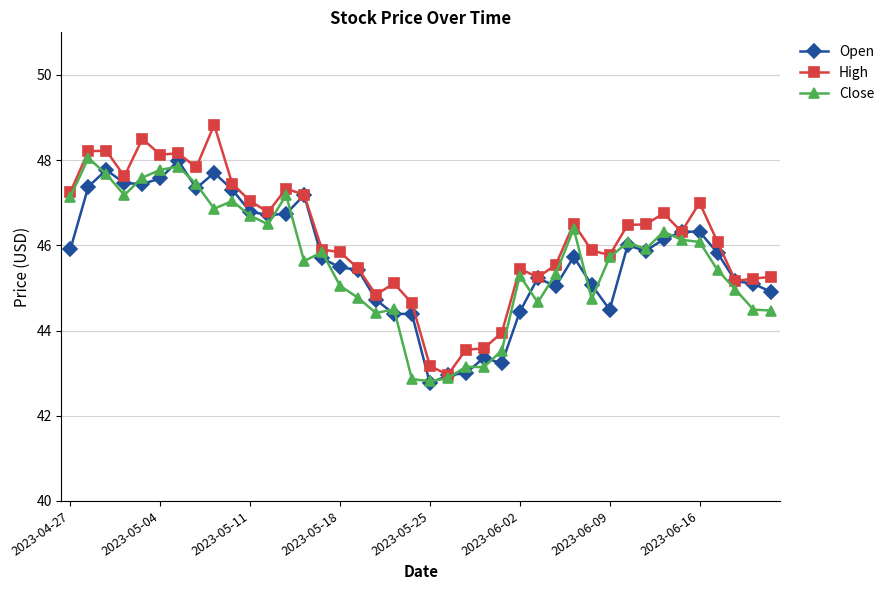

What is the difference between the maximum and second lowest values in the High series?

5.7